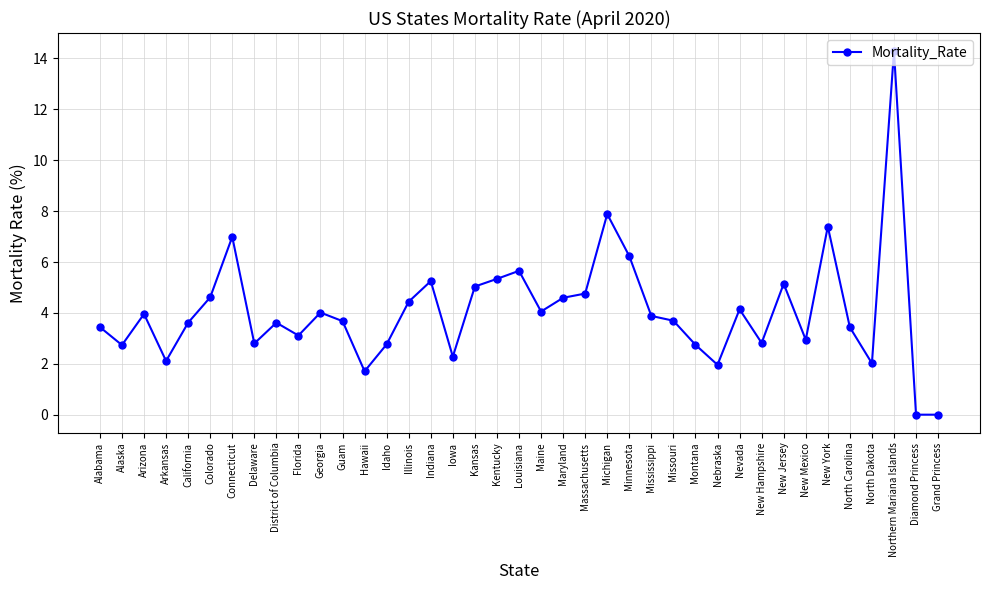

Which label corresponds to the largest value in the chart?

Northern Mariana Islands